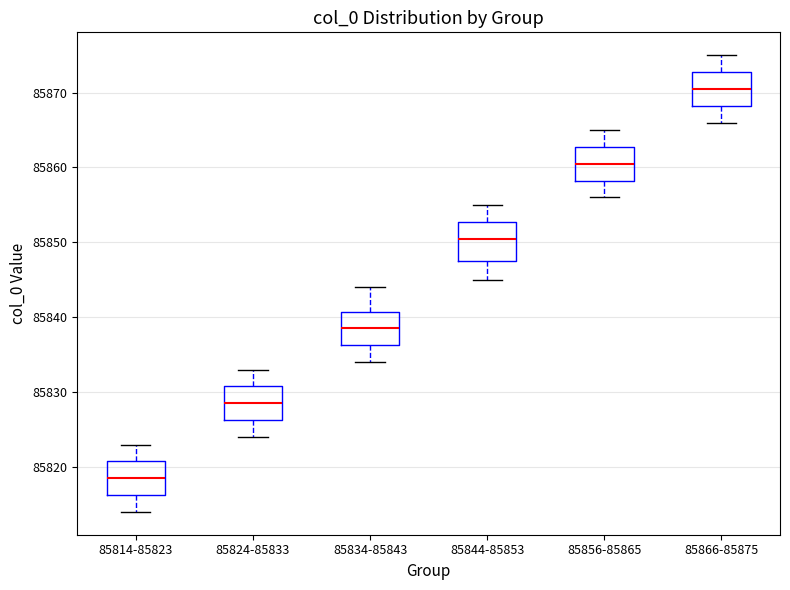

Where is the lower edge of the box for 85824-85833 on the y-axis? The values are not printed on the chart, so give them approximately, as read against the axis.

85826